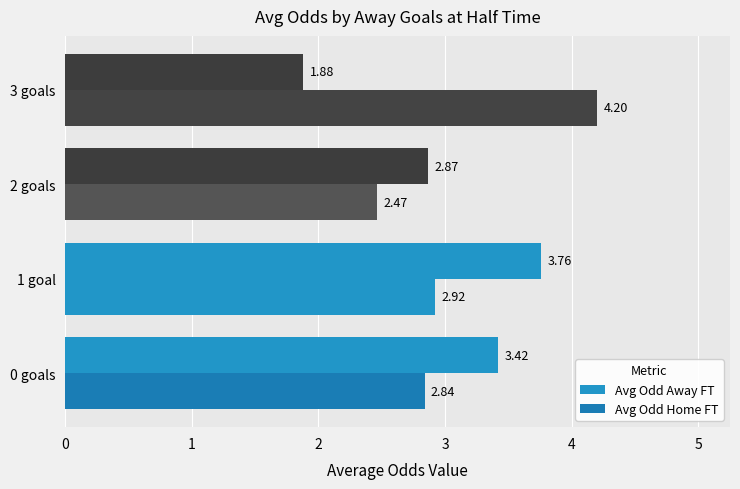

Count the number of data series in this chart.

2